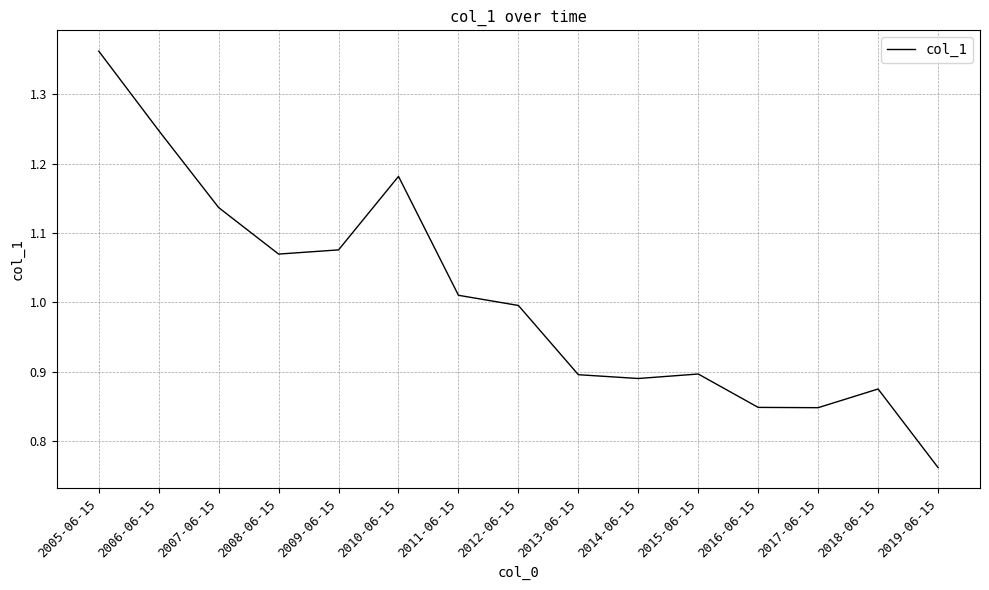

What position from the right is 2005-06-15?

15